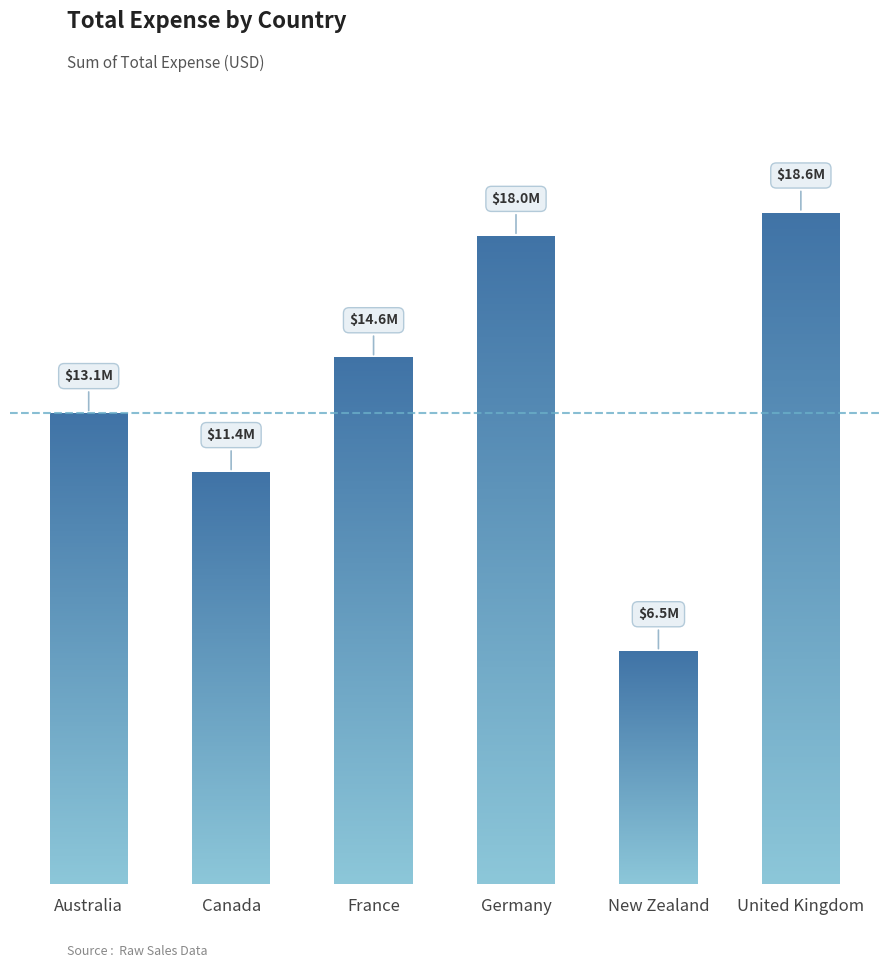

Reading right to left, what are all the values shown in this chart?

United Kingdom=18629198	New Zealand=6455518	Germany=17980293	France=14612865	Canada=11426402	Australia=13063271